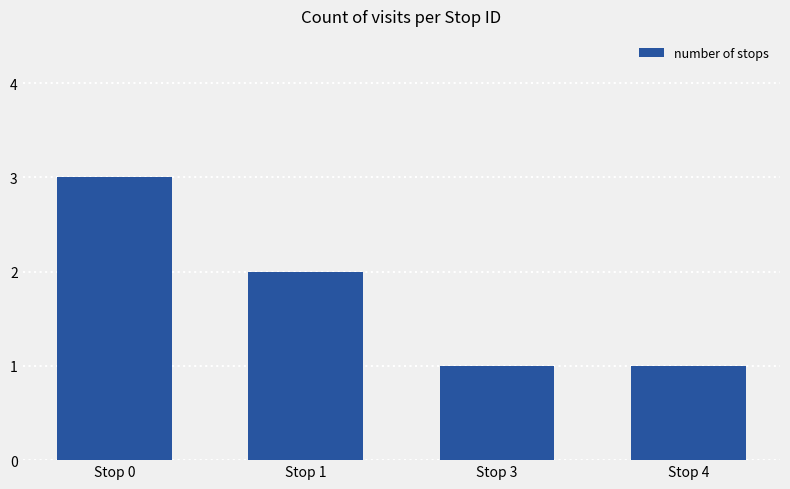

What is the change in value from Stop 1 to Stop 3?

-1